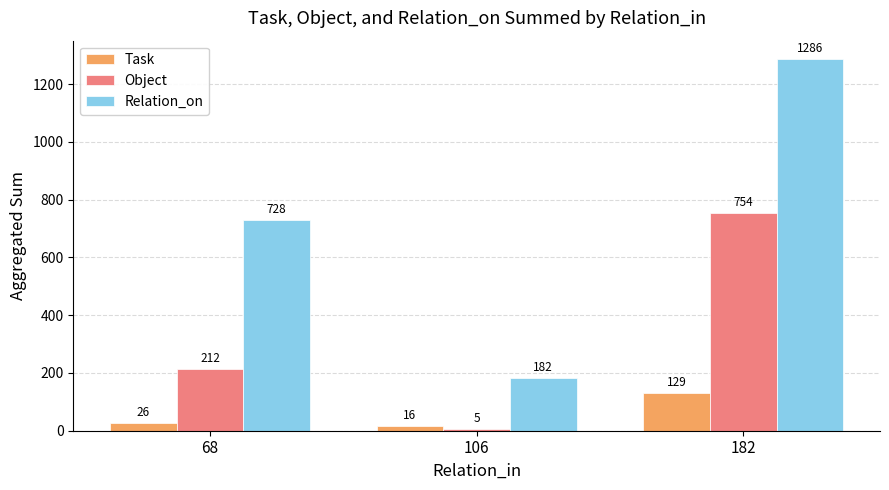

List the series in order of their peak value, lowest first.

Task, Object, Relation_on